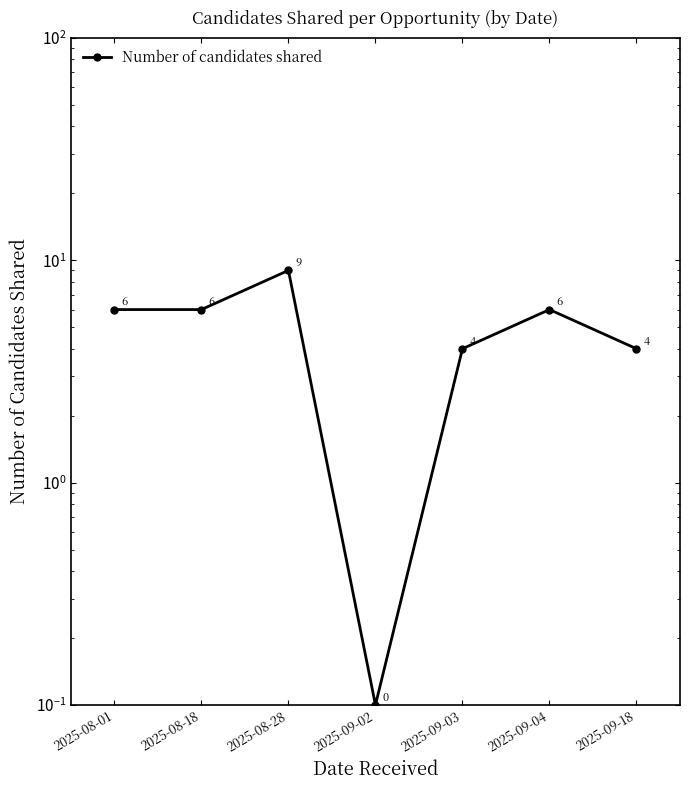

True or false: there are more than 1 points higher than both neighbors.

True